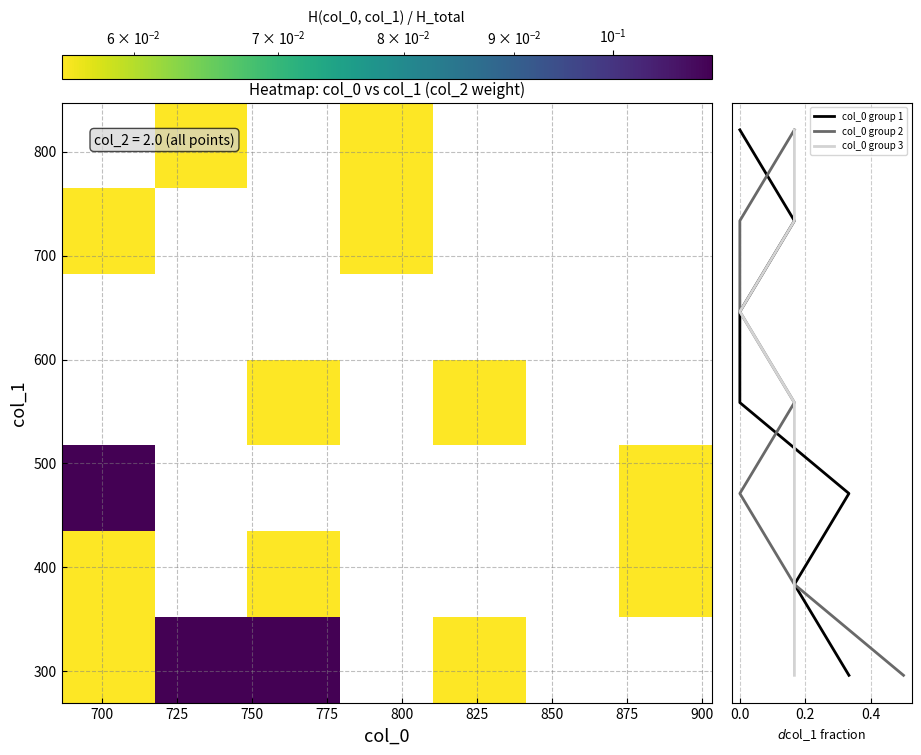

True or false: col_0 group 1 has a value of 158.9 at 700.

False